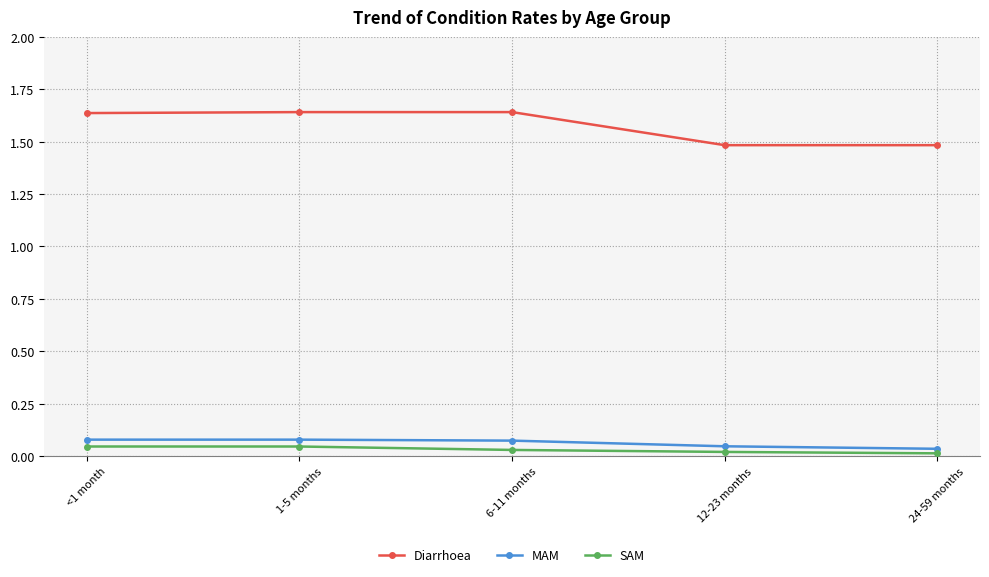

What is the sum of all Diarrhoea values?

7.9